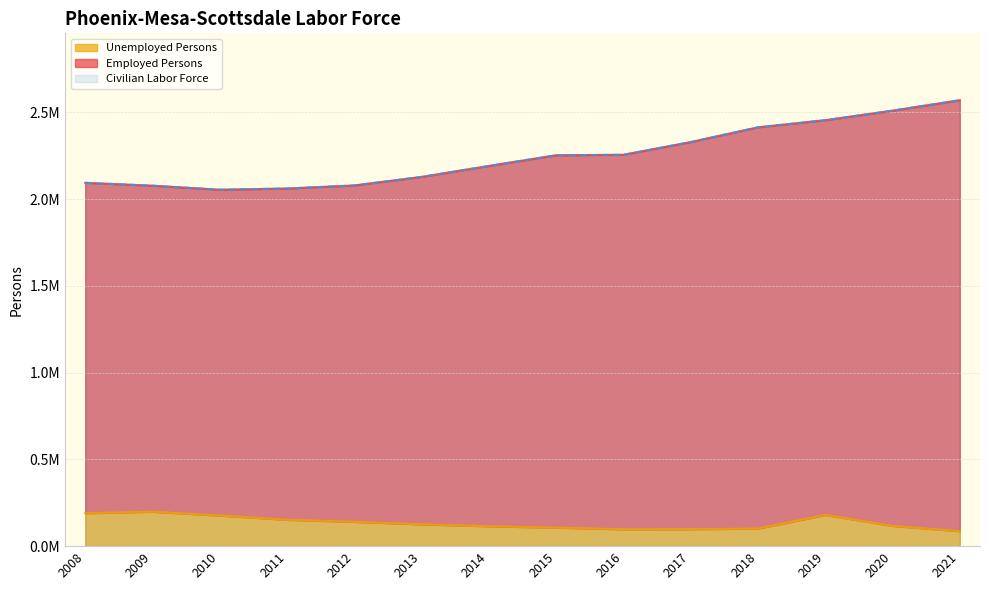

What is the sum of all Civilian Labor Force values?

31474813